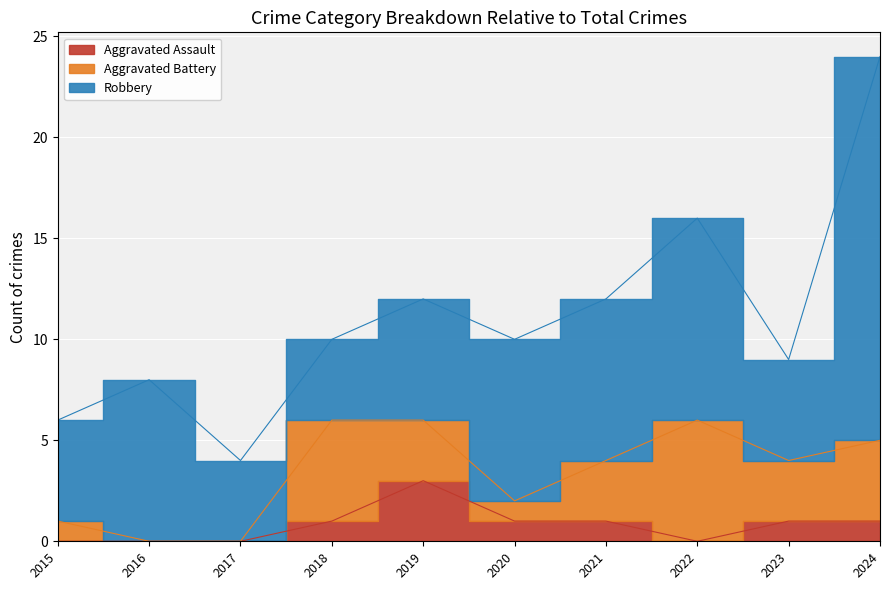

Rank the series by their maximum value, from highest to lowest.

Robbery, Aggravated Battery, Aggravated Assault